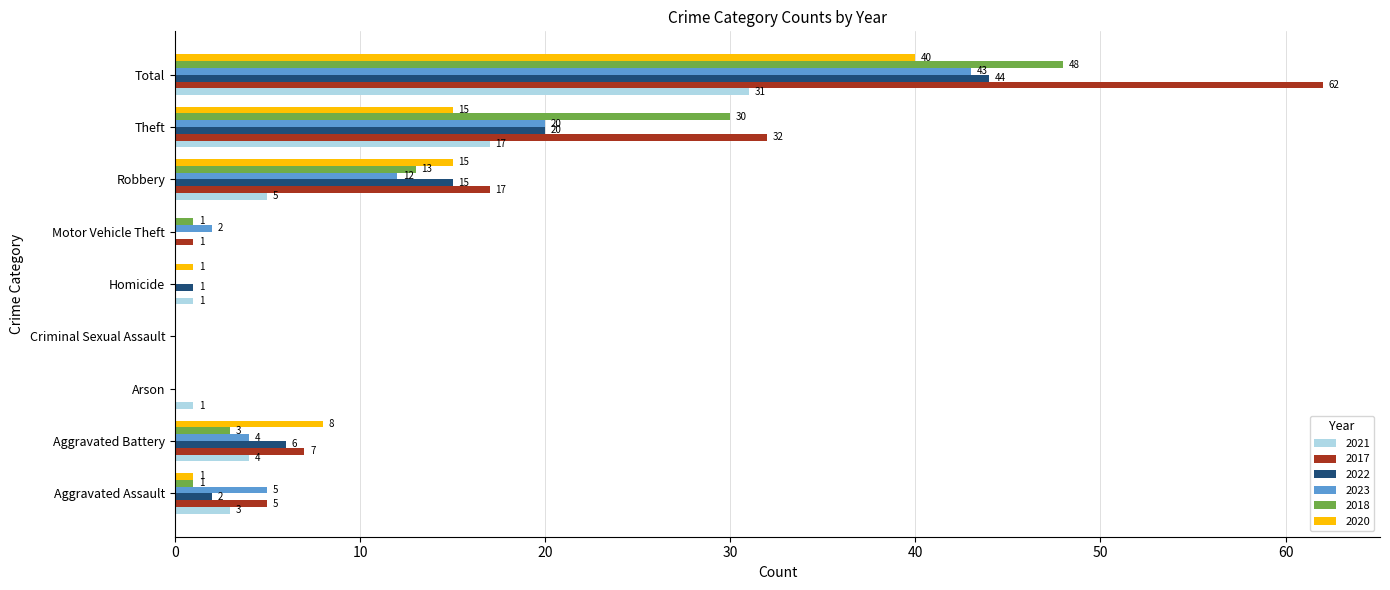

Which category has the highest value in the 2017 series?

Total